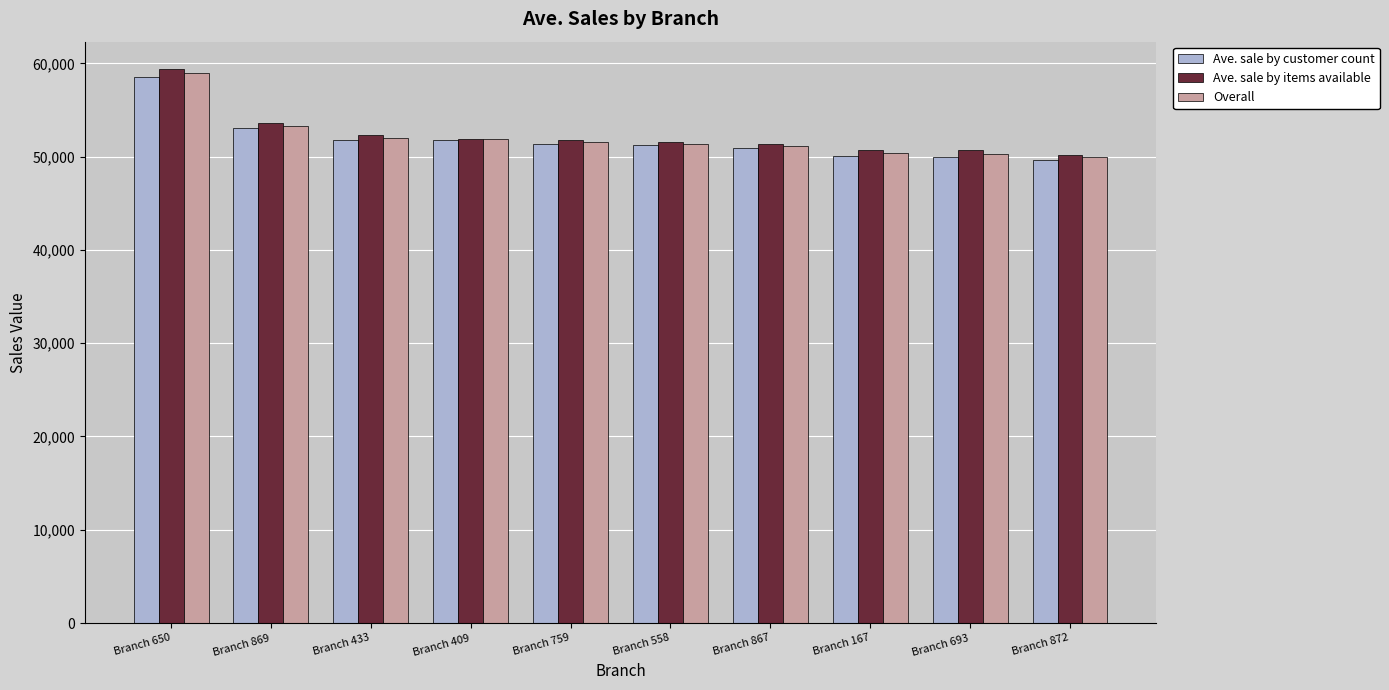

What is the label of the 9th bar from the right?

Branch 869